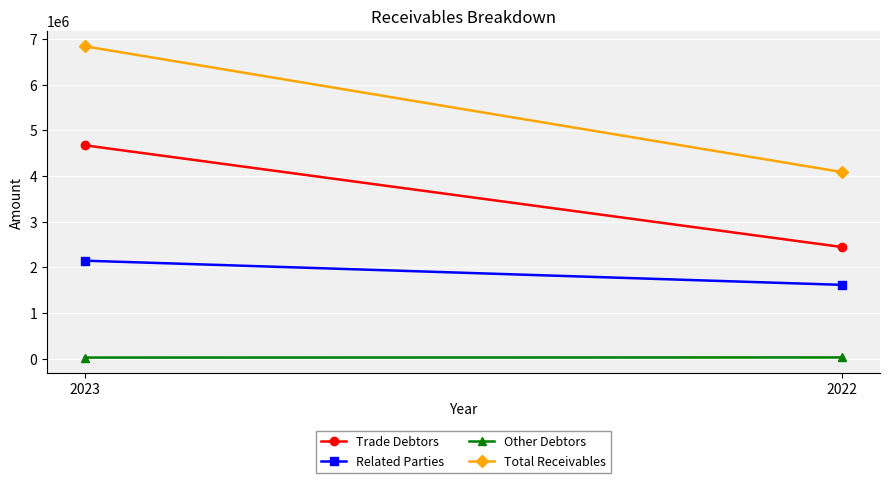

Between 2023 and 2022, which series saw the biggest shift?

Total Receivables